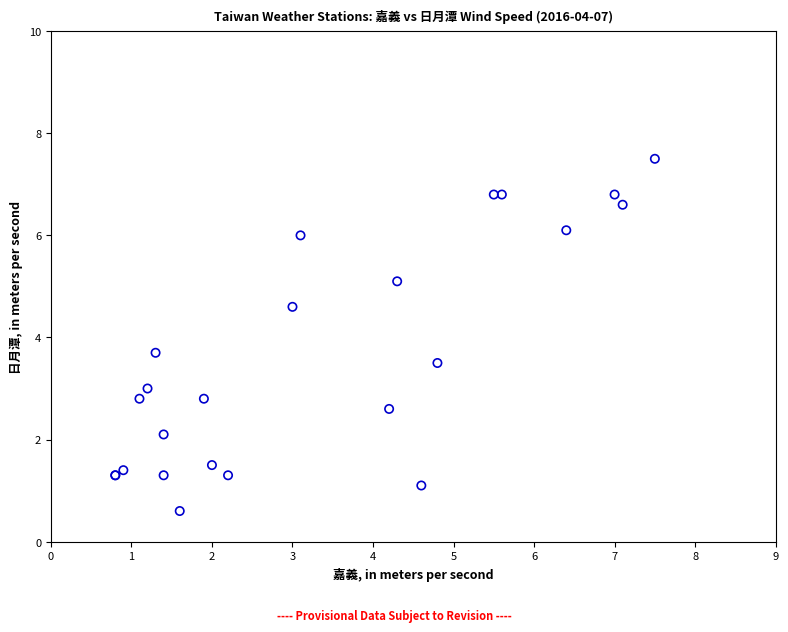

What Y value in the scatter plot is closest to 4?

3.7